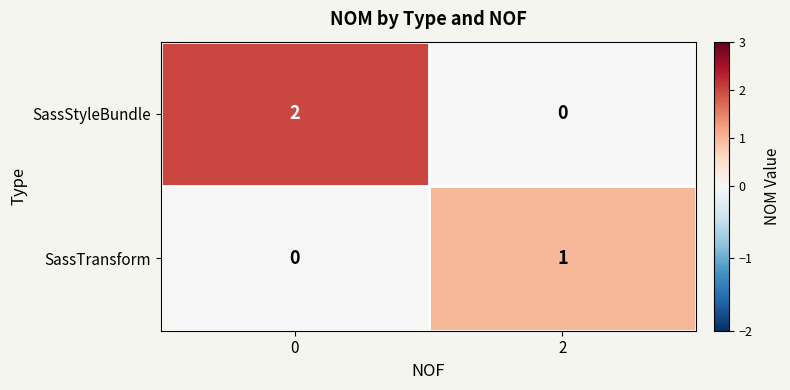

List the series in order of their overall mean, highest first.

SassStyleBundle, SassTransform